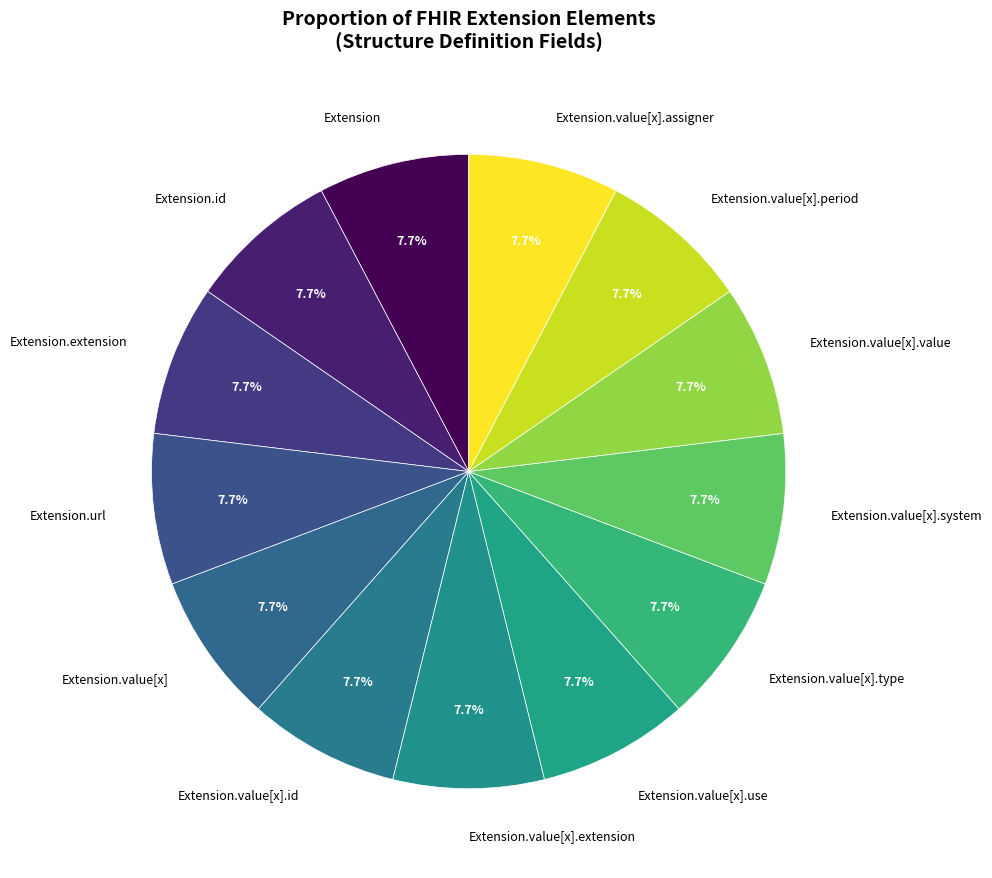

How many slices are in this pie chart?

13